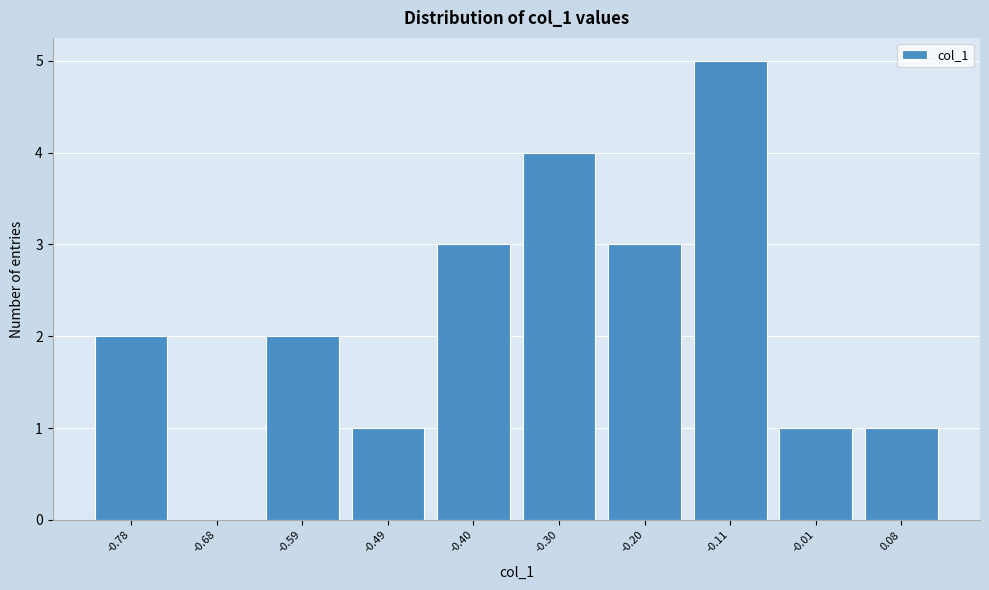

Reading left to right, what are all the values shown in this chart?

-0.78=2	-0.68=0	-0.59=2	-0.49=1	-0.40=3	-0.30=4	-0.20=3	-0.11=5	-0.01=1	0.08=1